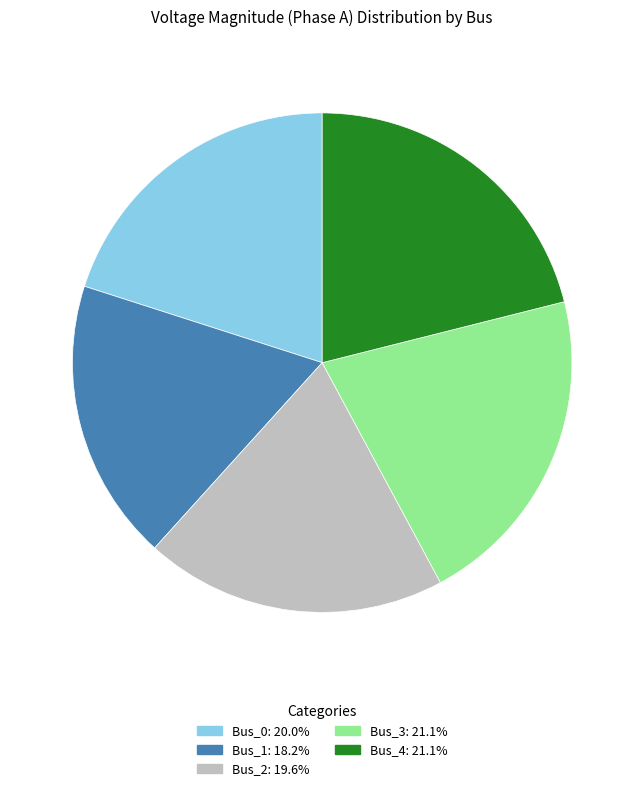

Which slice is the smallest?

Bus_1